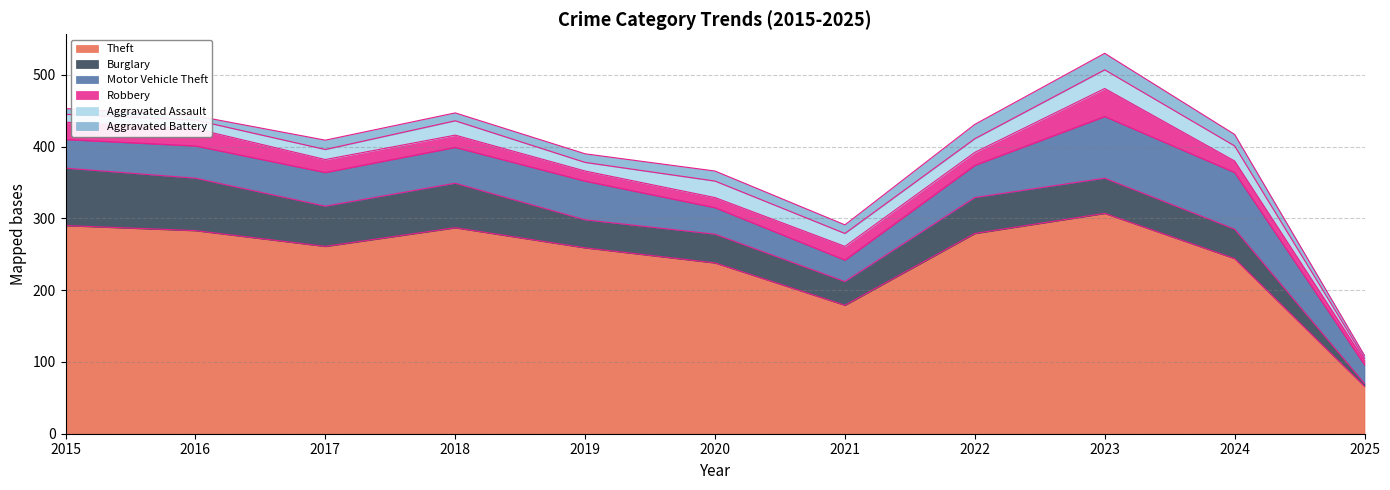

What is the difference between the second highest and second lowest values in the Motor Vehicle Theft series?

49